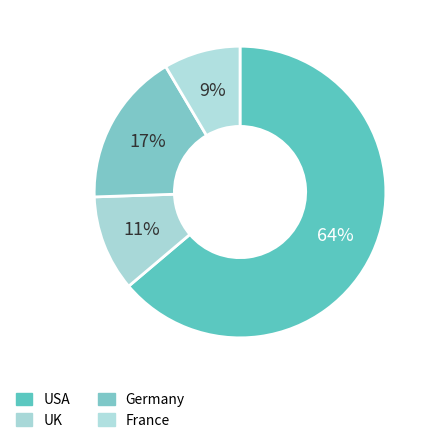

Combined, what portion of the pie is France and Germany?

25.5%